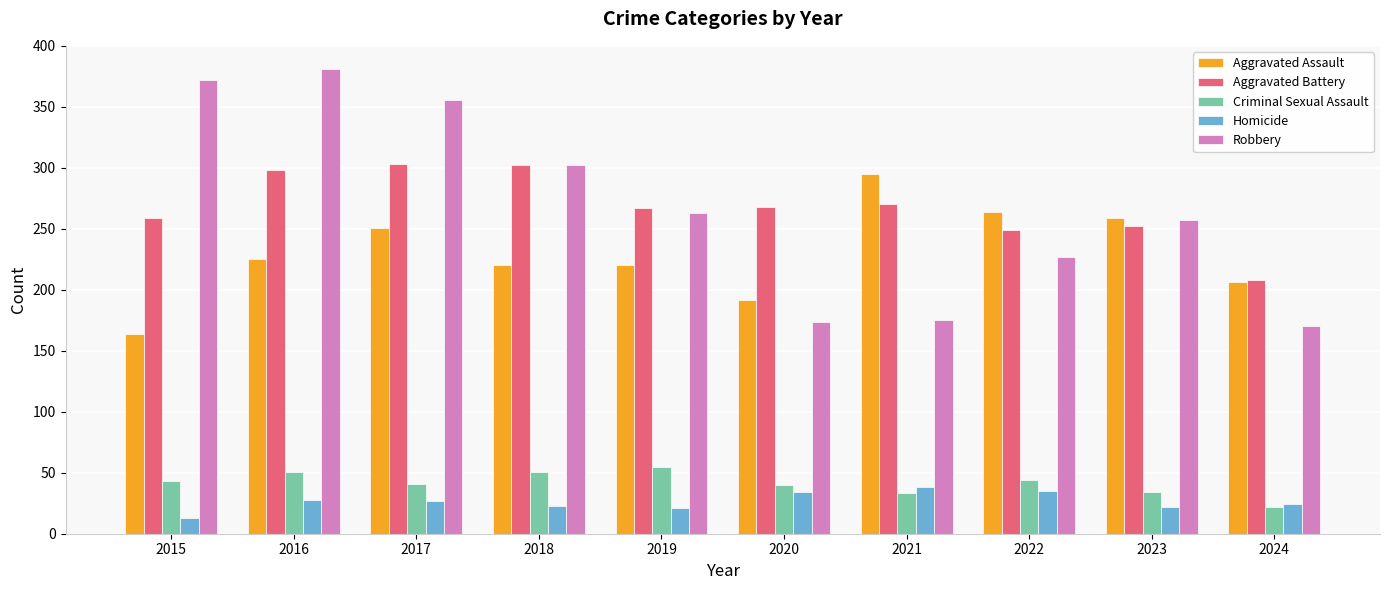

Which series changed the most between 2019 and 2024?

Robbery